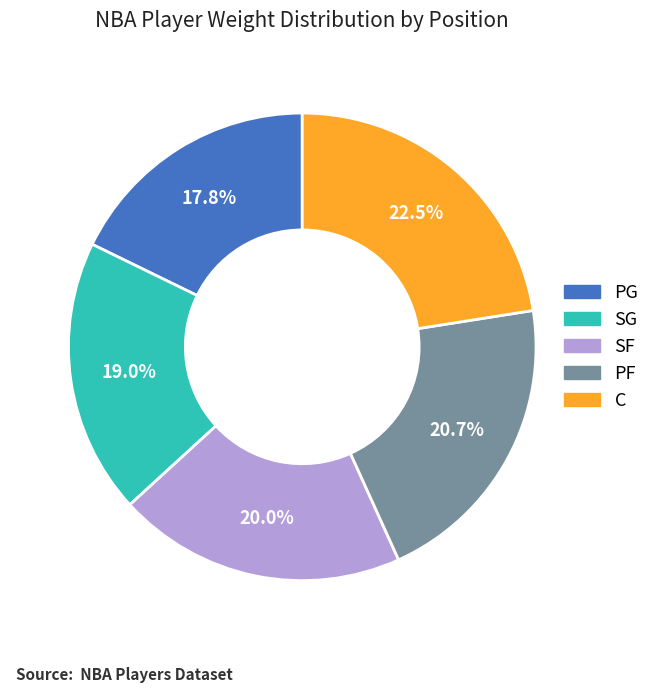

To the nearest percent, what is the difference between the PF and PG slice percentages?

3%